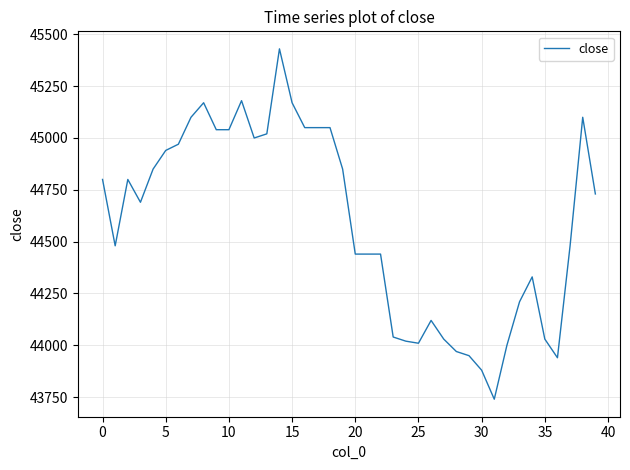

What is the greatest value displayed?

45430